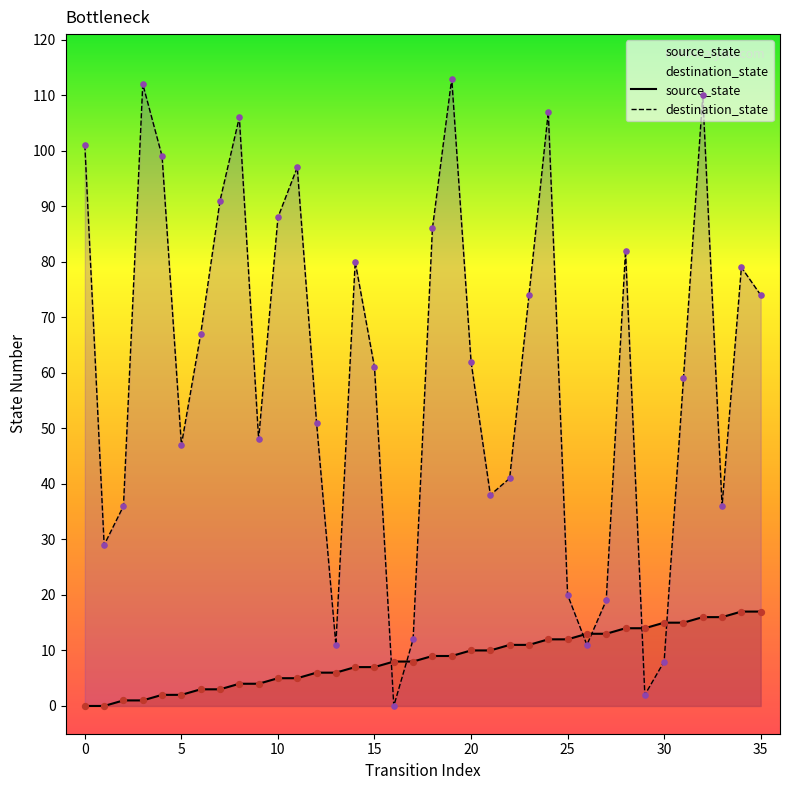

Which series has the largest Y range (max minus min)?

destination_state